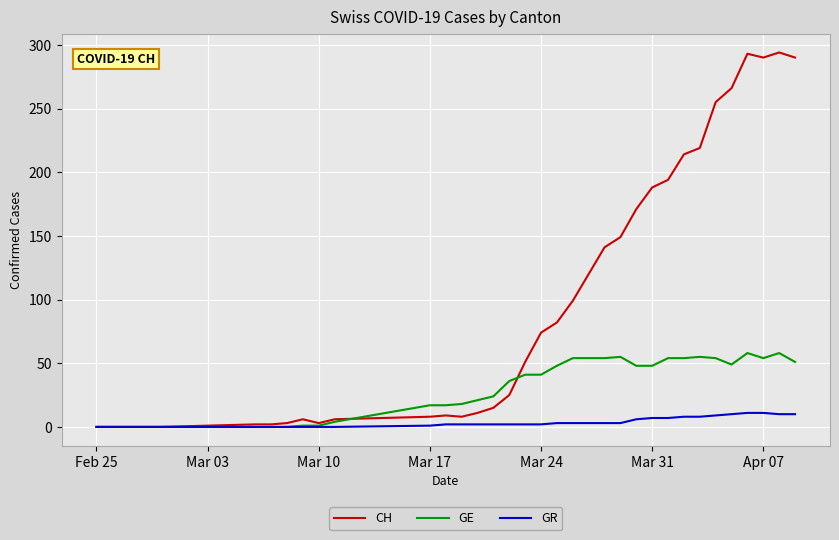

List the series in order of their peak value, lowest first.

GR, GE, CH